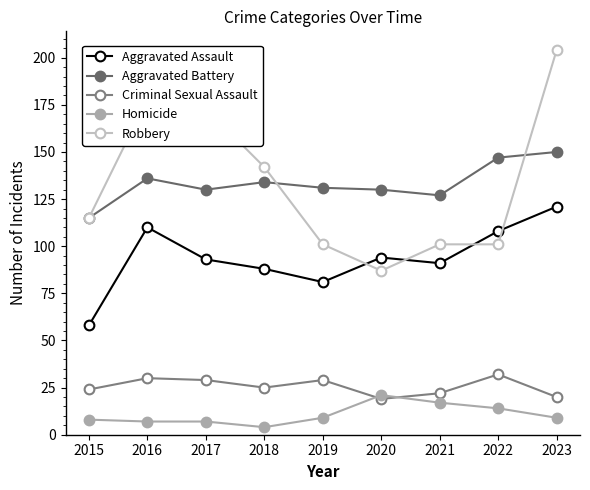

Does the chart have visible grid lines?

No